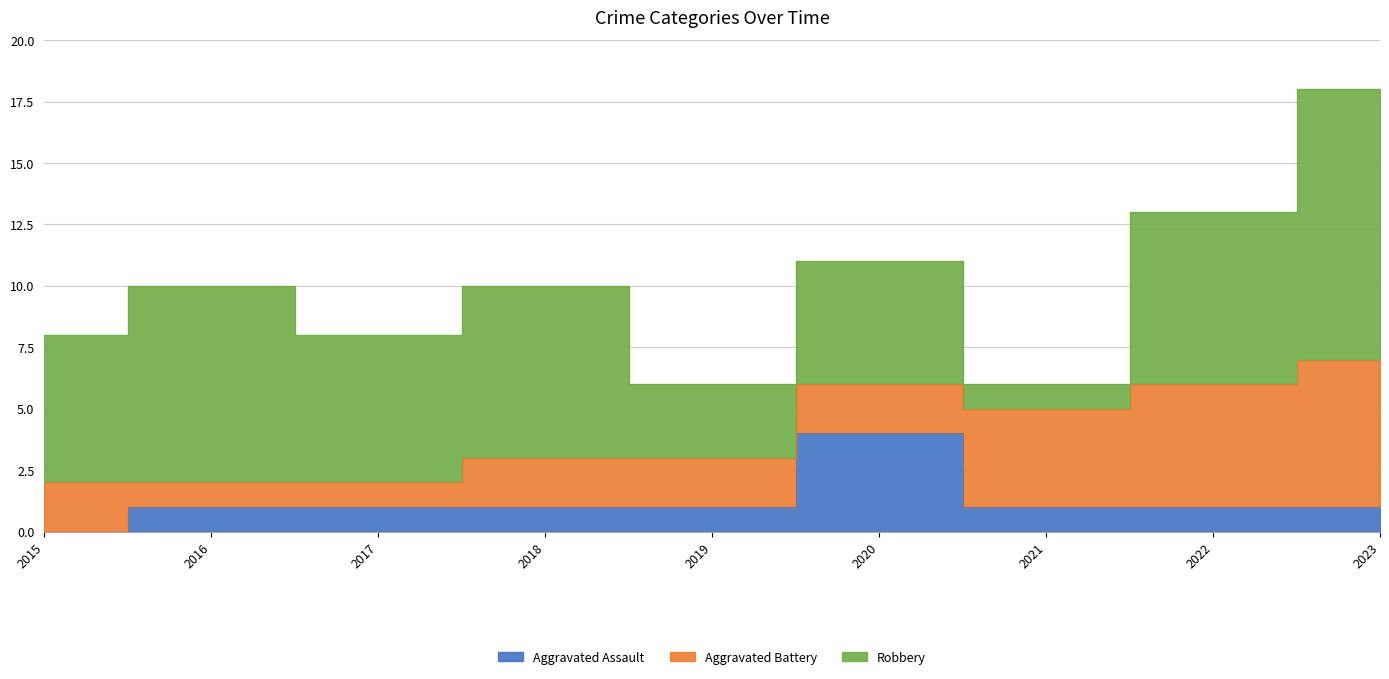

Between 2017 and 2020, which is larger?

2020